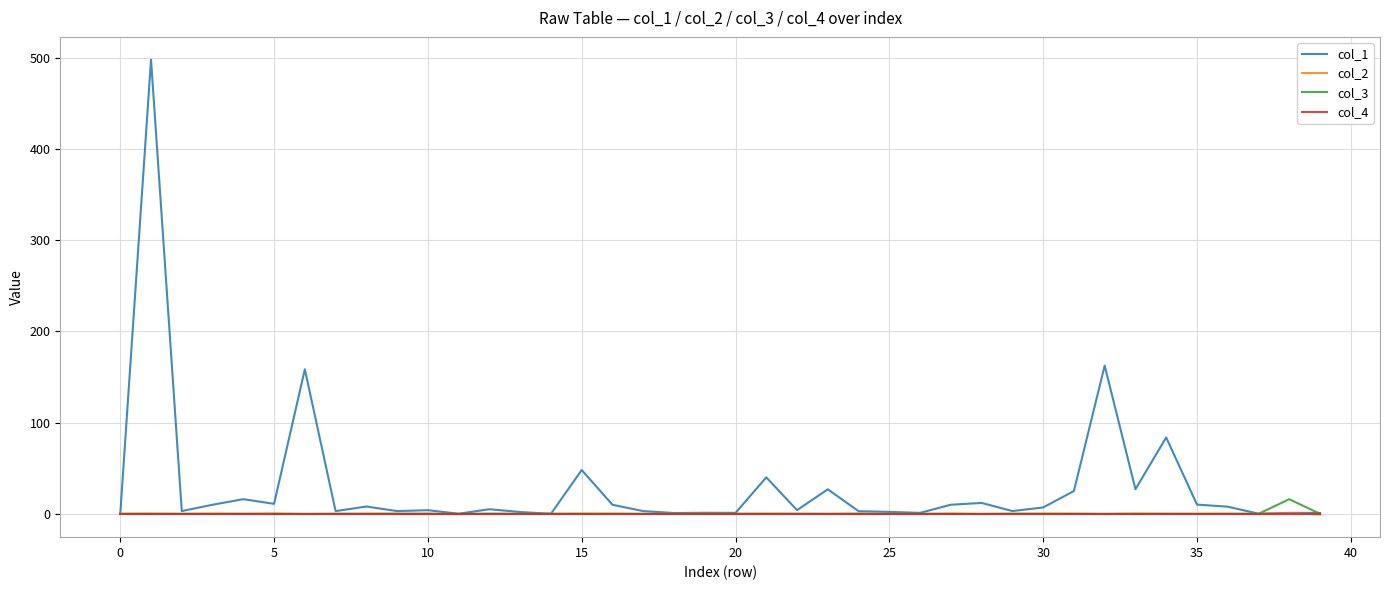

At how many categories does at least one series exceed 318?

1